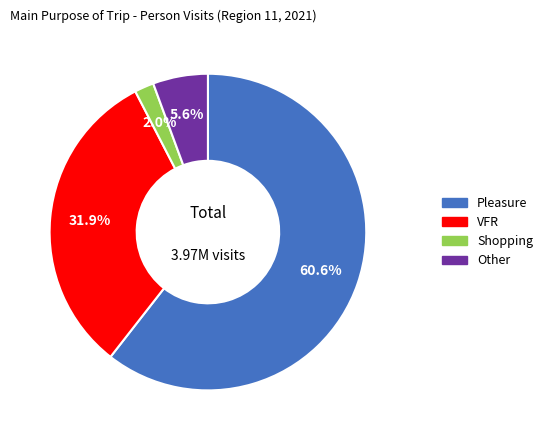

To the nearest percent, what portion does Shopping represent?

2%